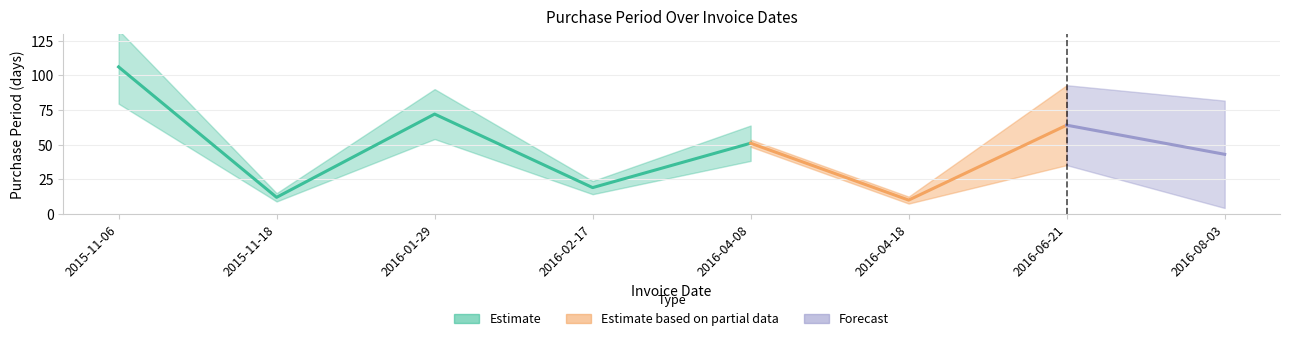

What is the change in value from 2015-11-18 to 2016-06-21?

+52